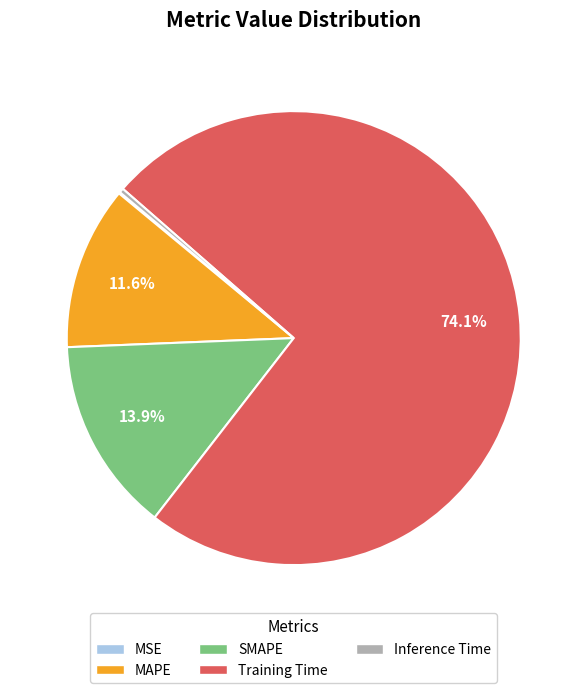

To the nearest percent, what is the average slice percentage?

20%